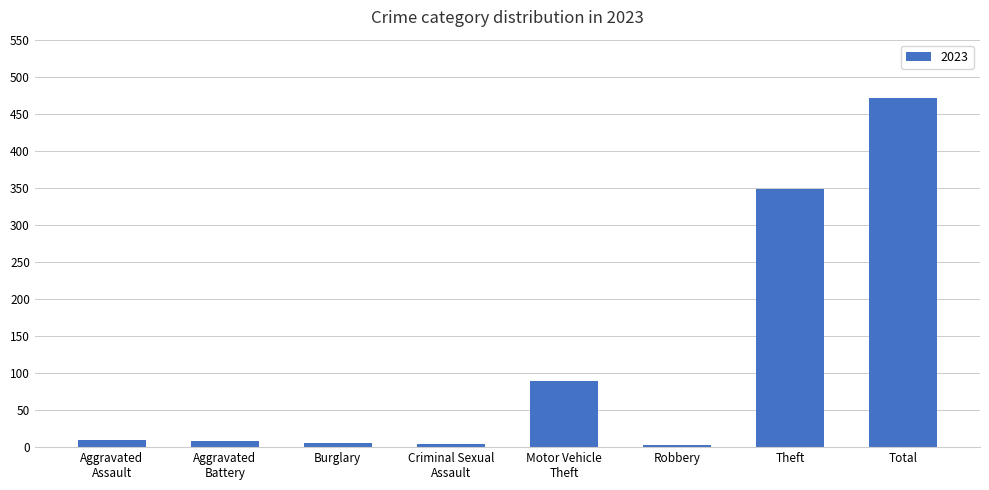

What is the average value?

117